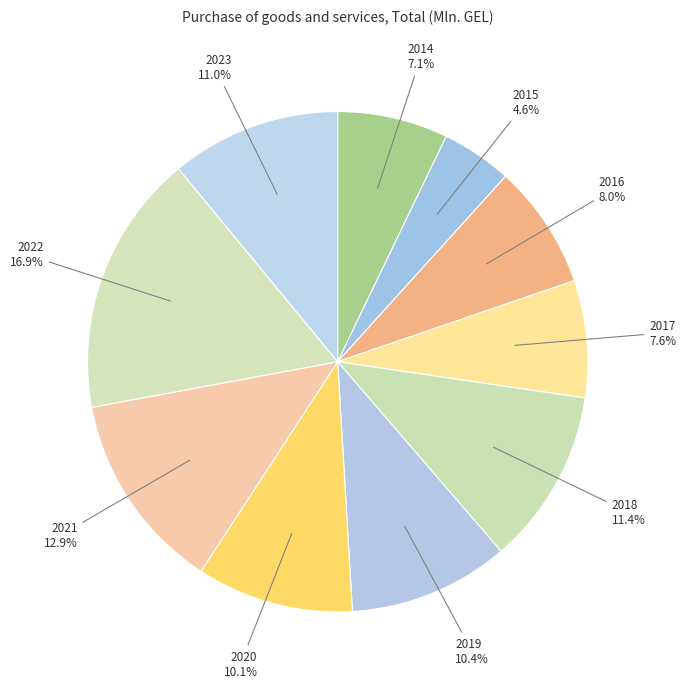

Approximately how many times larger is the value at 2015 compared to 2018?

0.4